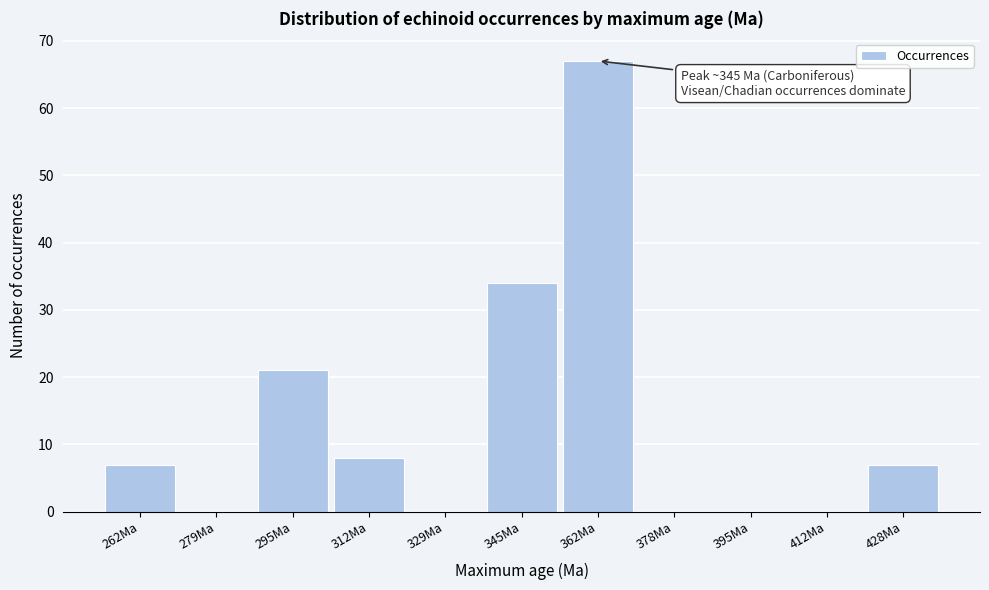

Over which range of the x-axis is the bar tallest?

354 to 370